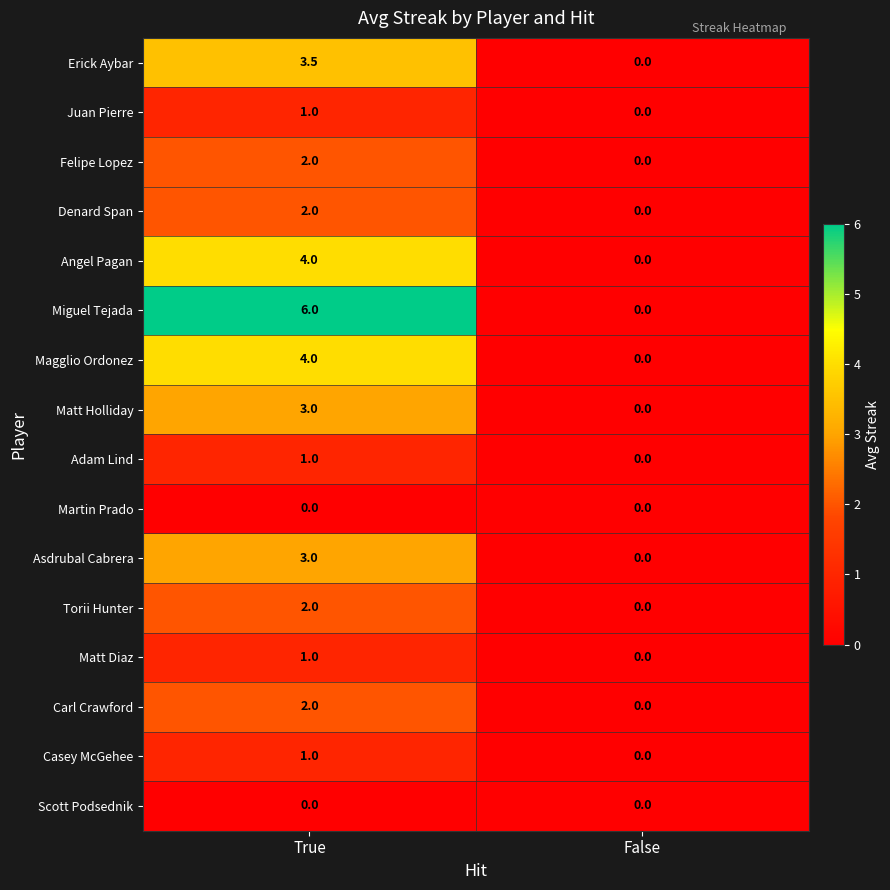

Where does the Erick Aybar series first go above 3?

True